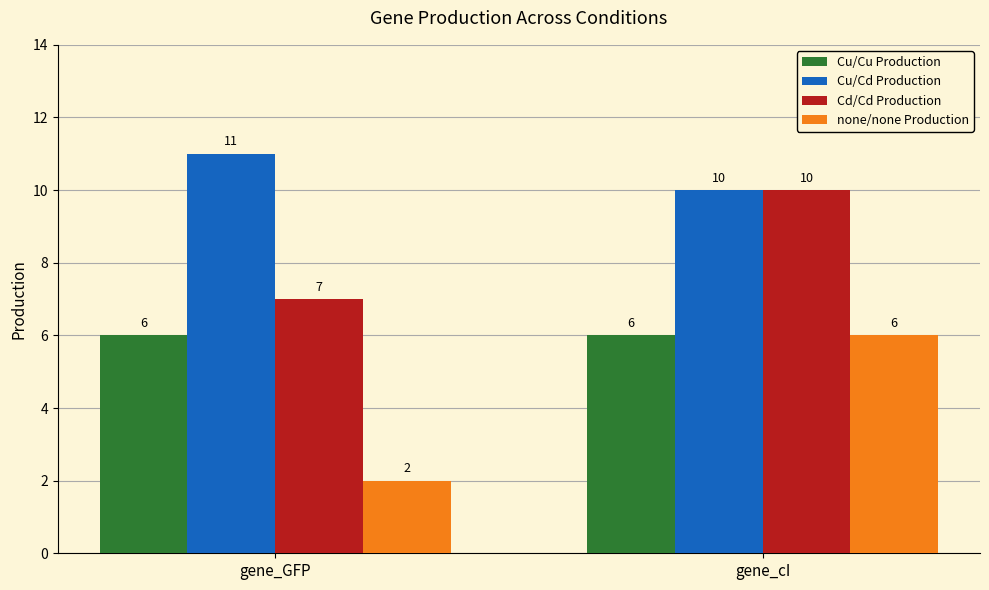

Rank the series by their average value, from highest to lowest.

Cu/Cd Production, Cd/Cd Production, Cu/Cu Production, none/none Production